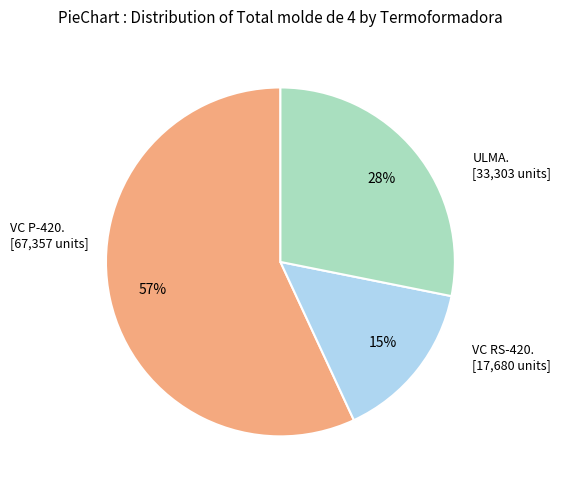

To the nearest percent, what is the average slice percentage?

33%